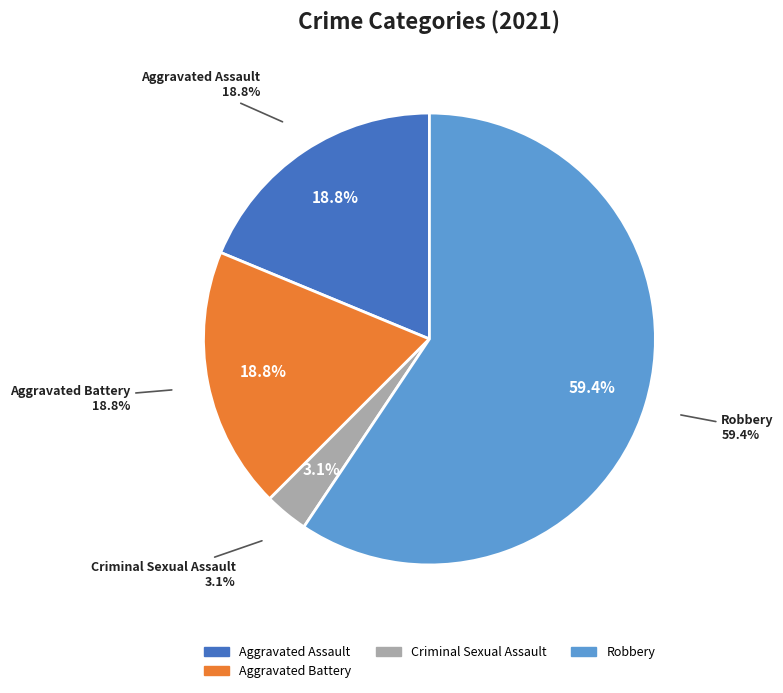

What is the majority slice?

Robbery